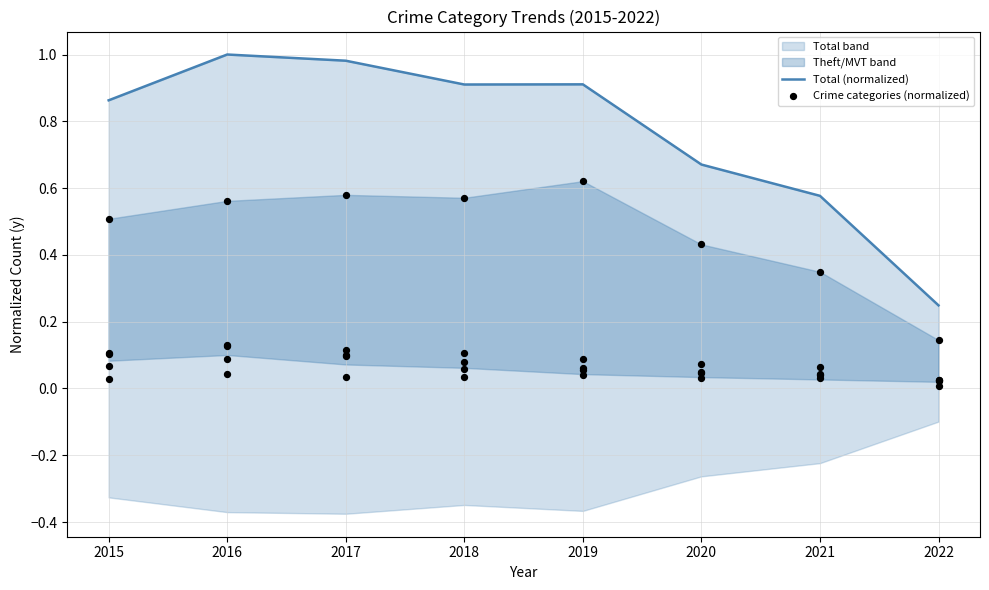

What is the change in value from 2020 to 2022?

-0.4